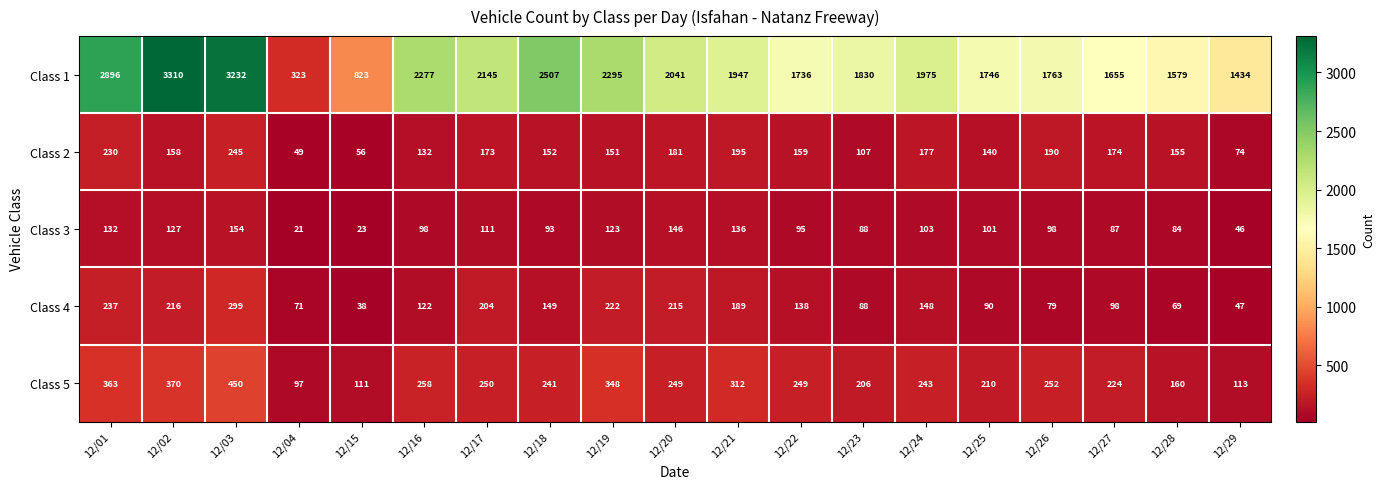

Which series has the largest total across all categories?

Class 1